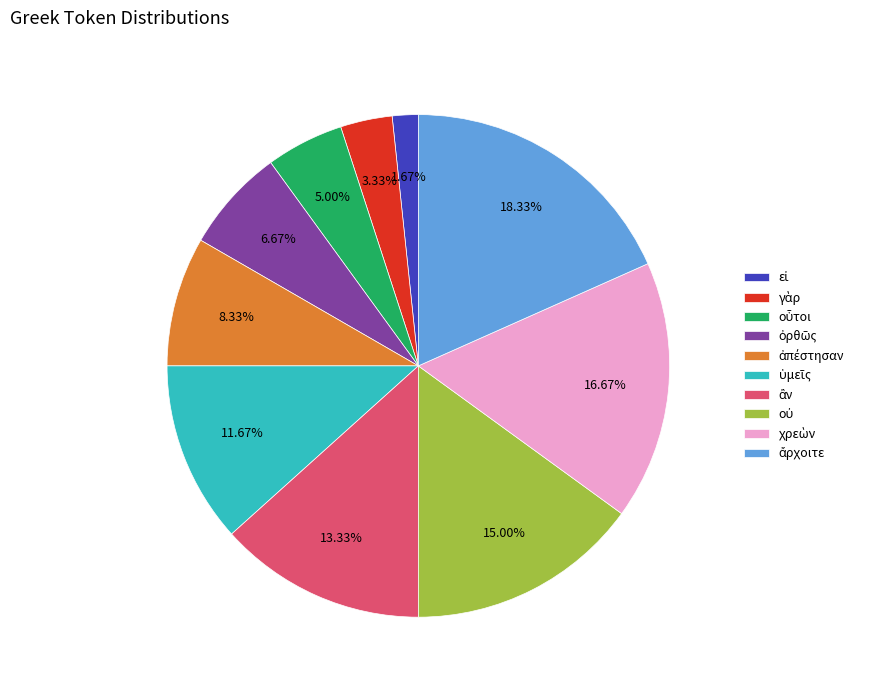

Is there a majority slice in this chart?

No